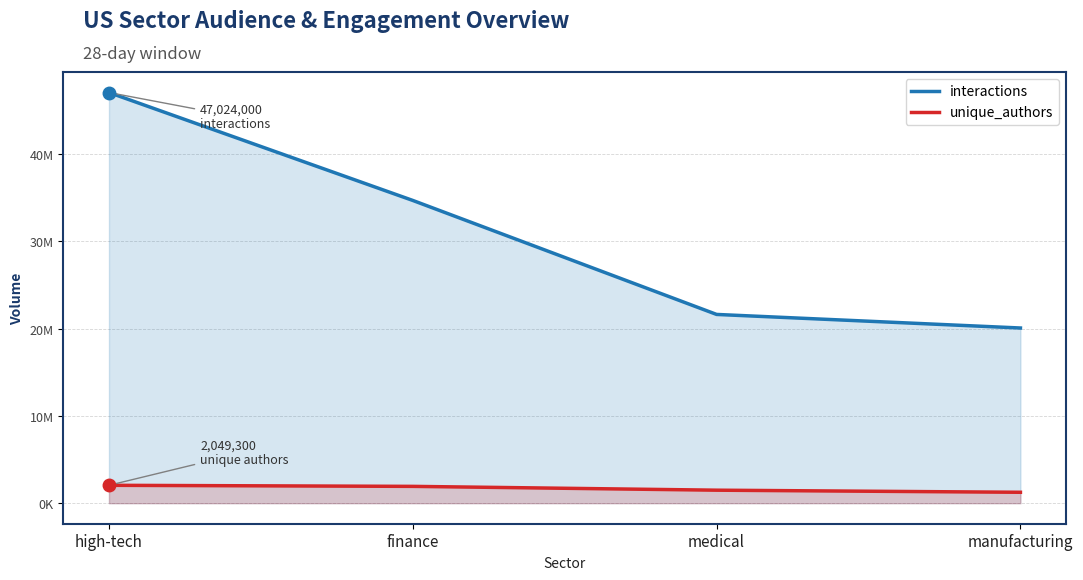

What is the approximate value of interactions at high-tech?

47024000